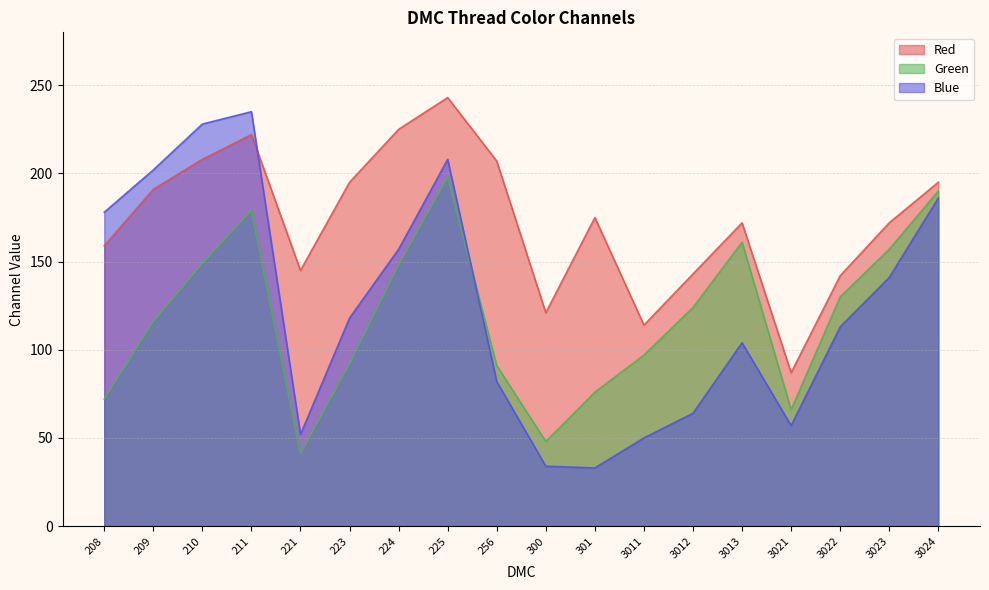

At which label does Green reach its peak?

225